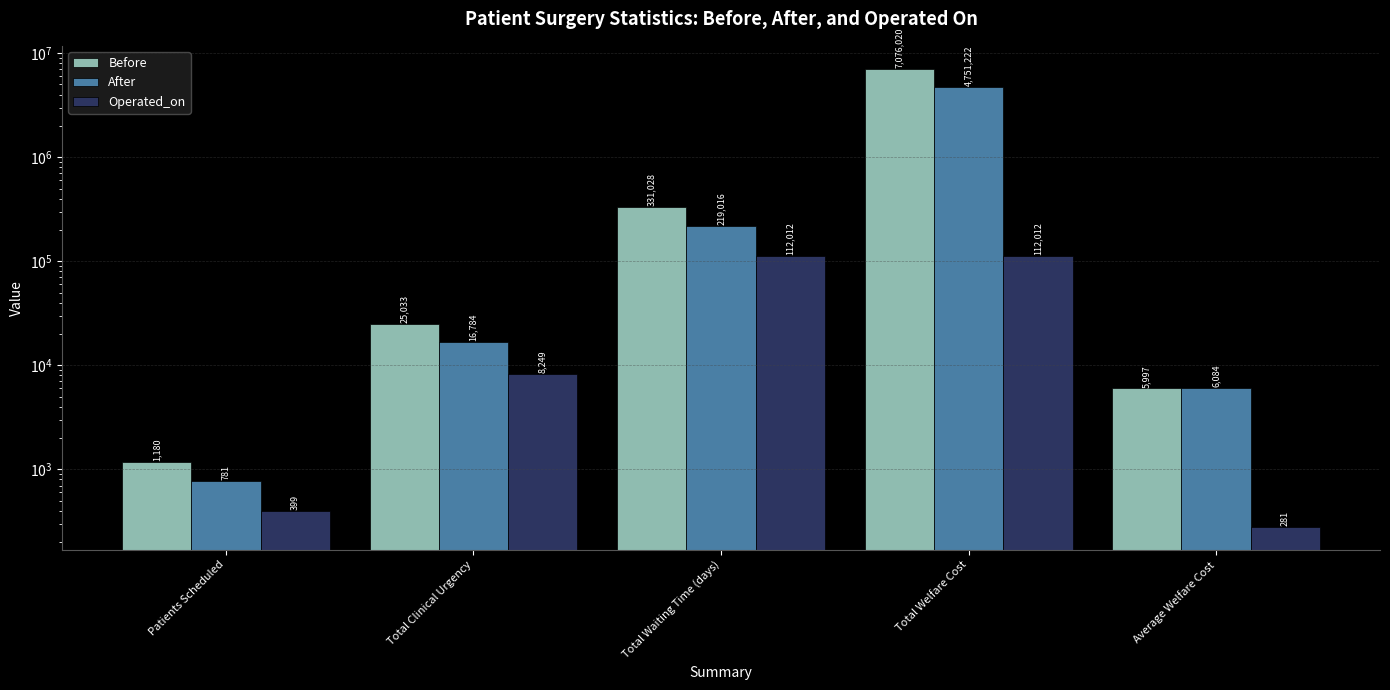

List the labels in order of Before value, smallest first.

Patients Scheduled, Average Welfare Cost, Total Clinical Urgency, Total Waiting Time (days), Total Welfare Cost